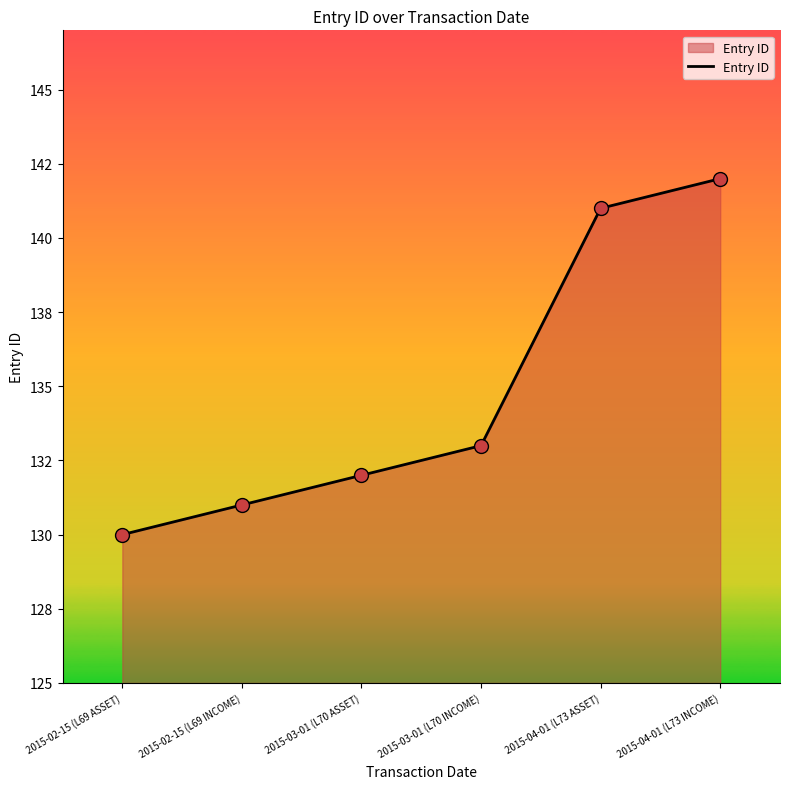

Between 2015-02-15 (L69 ASSET) and 2015-02-15 (L69 INCOME), which is larger?

2015-02-15 (L69 INCOME)